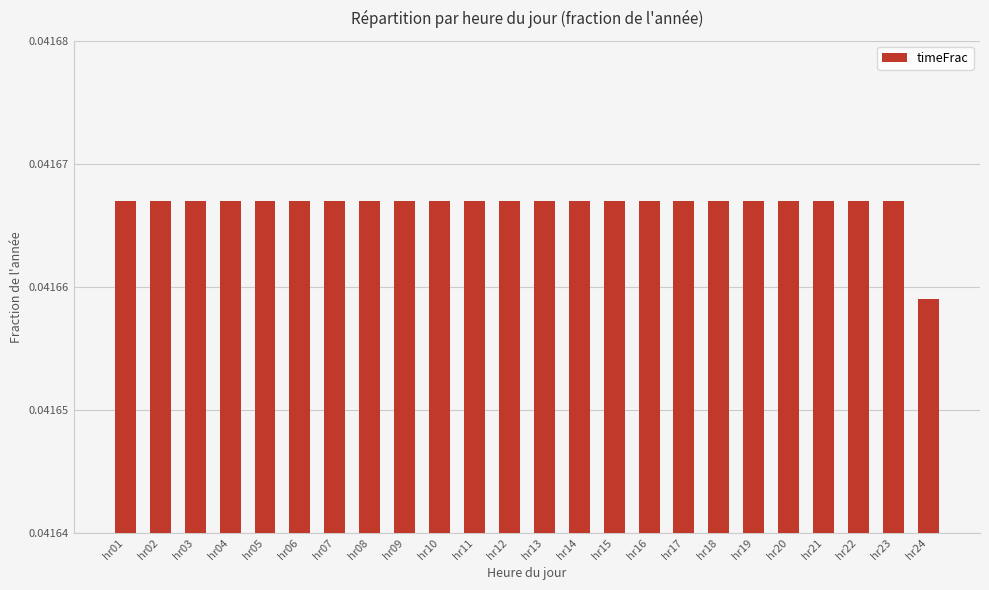

True or false: the data shows 0.1 at hr19.

False